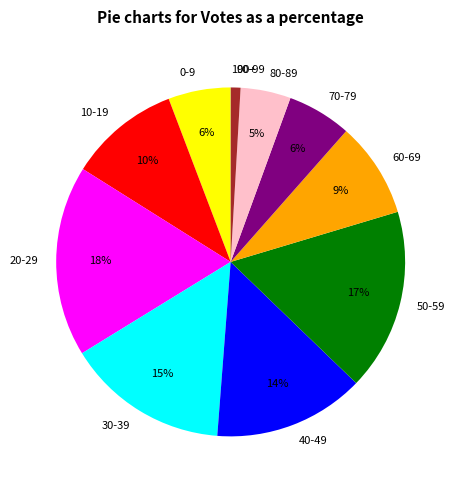

Approximately how many times larger is the value at 80-89 compared to 10-19?

0.5